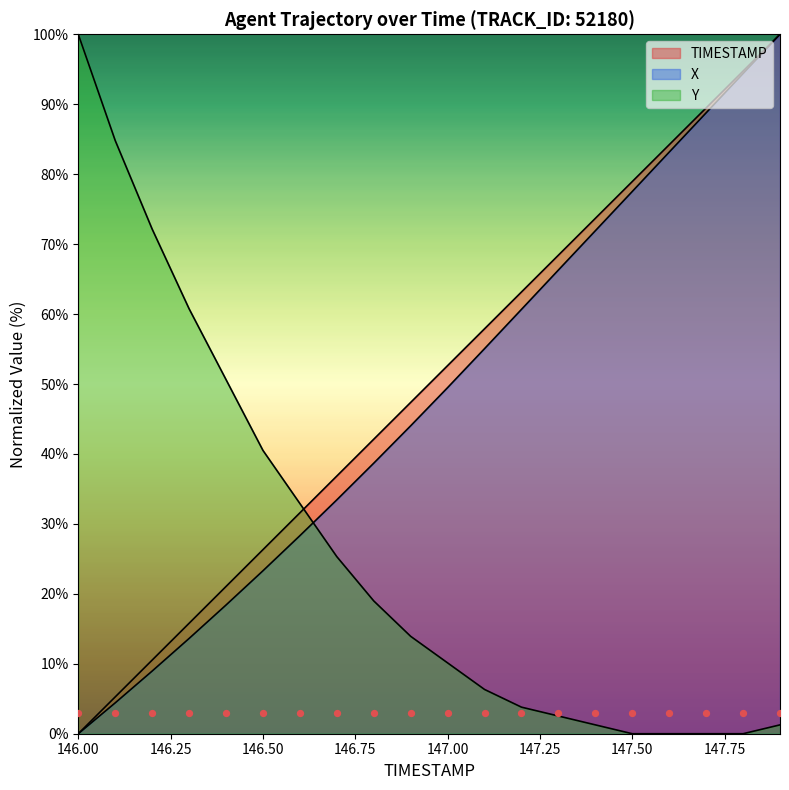

Which series reaches the maximum Y coordinate?

TIMESTAMP